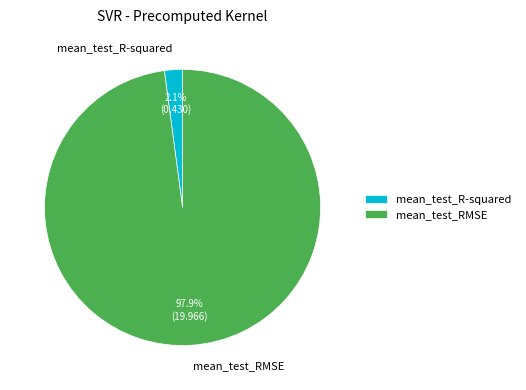

Between mean_test_RMSE and mean_test_R-squared, which is larger?

mean_test_RMSE